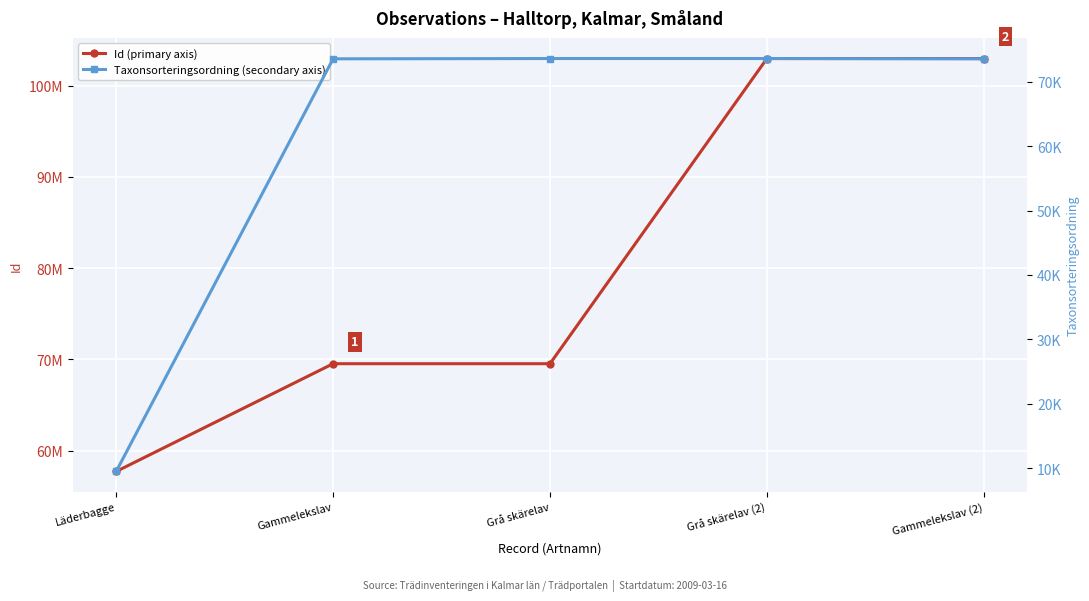

Between Läderbagge and Gammelekslav, which is larger?

Gammelekslav